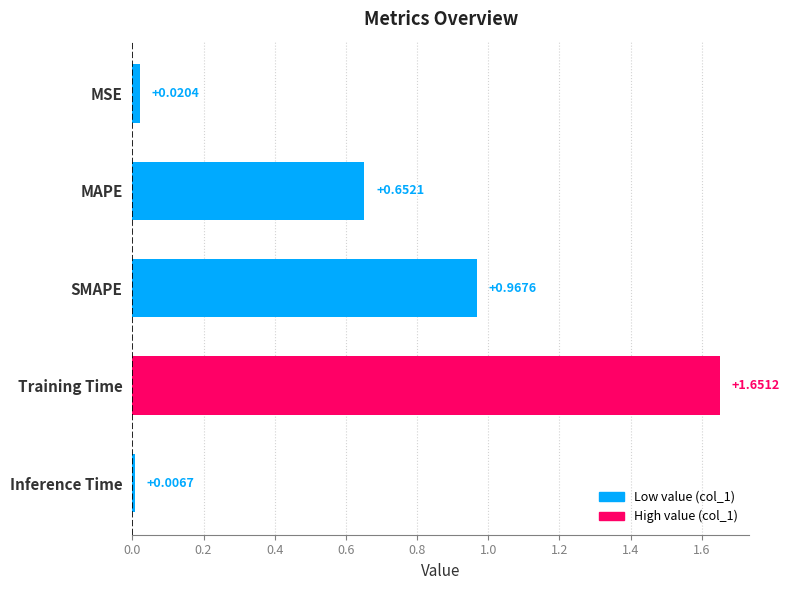

What is the sum of all values?

3.3